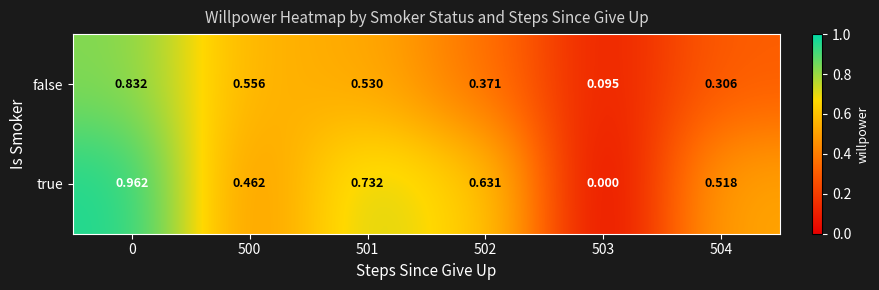

At 503, list the series in order from smallest to largest.

true, false